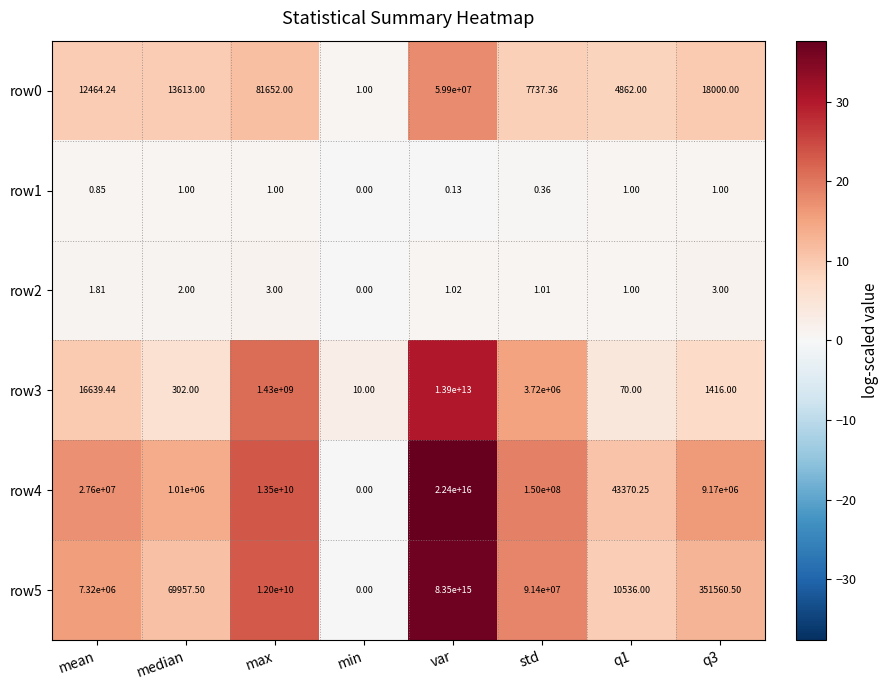

At which category does the chart reach its peak across all series?

var